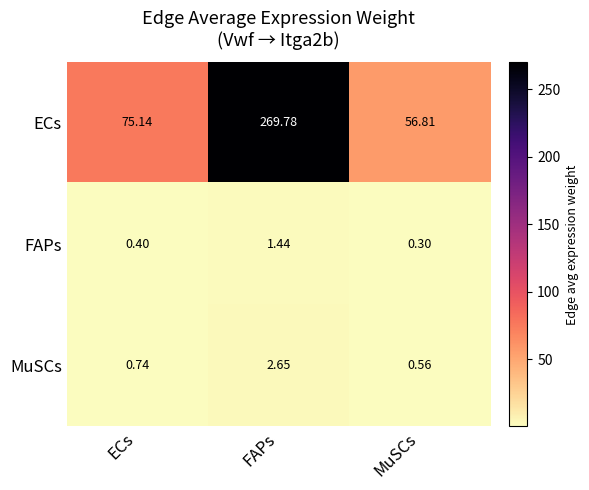

What is the difference between the highest and lowest values at ECs?

74.7